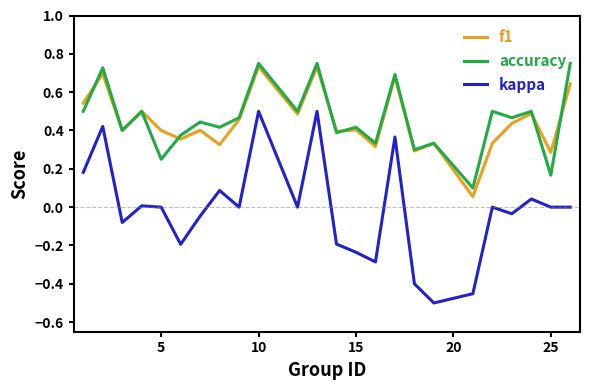

True or false: accuracy and kappa cross at least once.

False